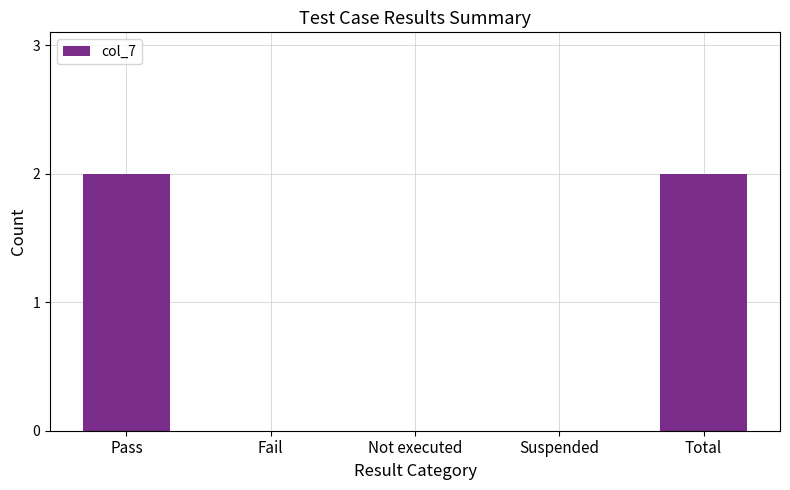

Count the number of categories in the chart.

5